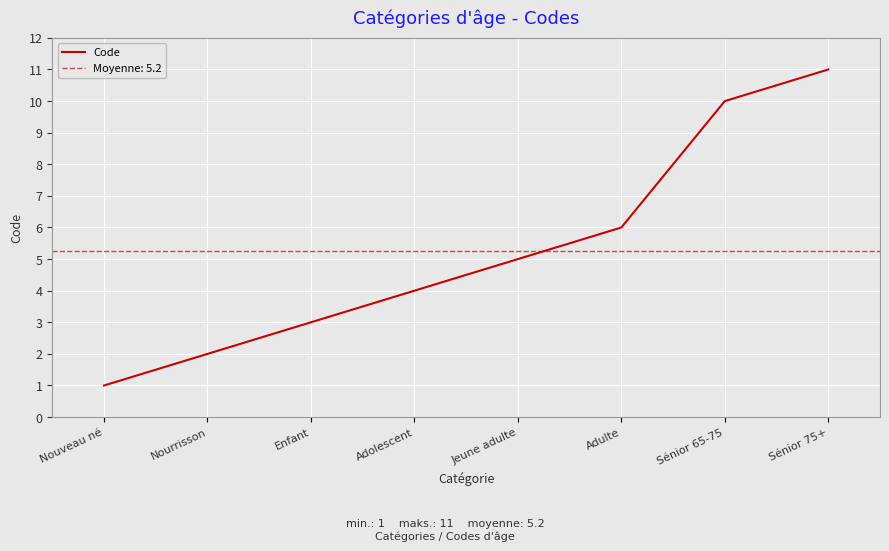

What is the smallest value displayed?

1